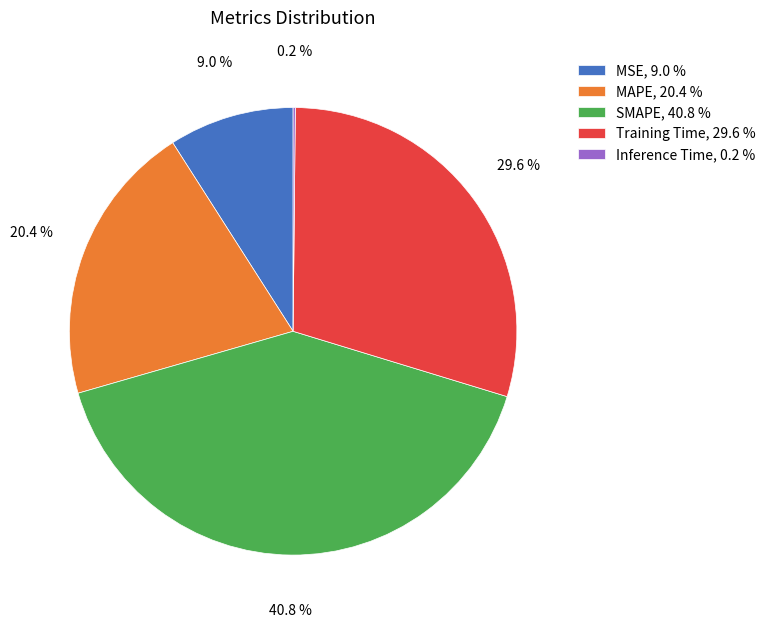

Is it true that SMAPE is 48% of the pie?

False